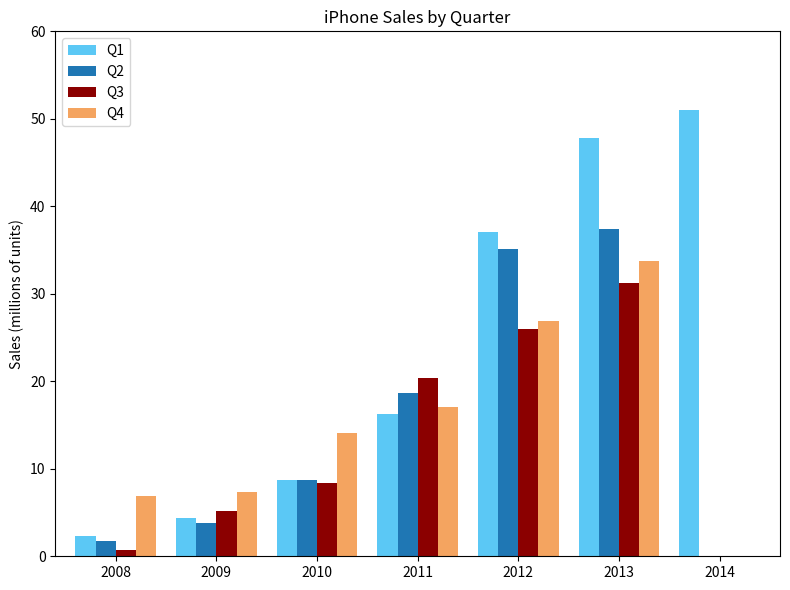

What is the maximum value shown in the chart?

51.0